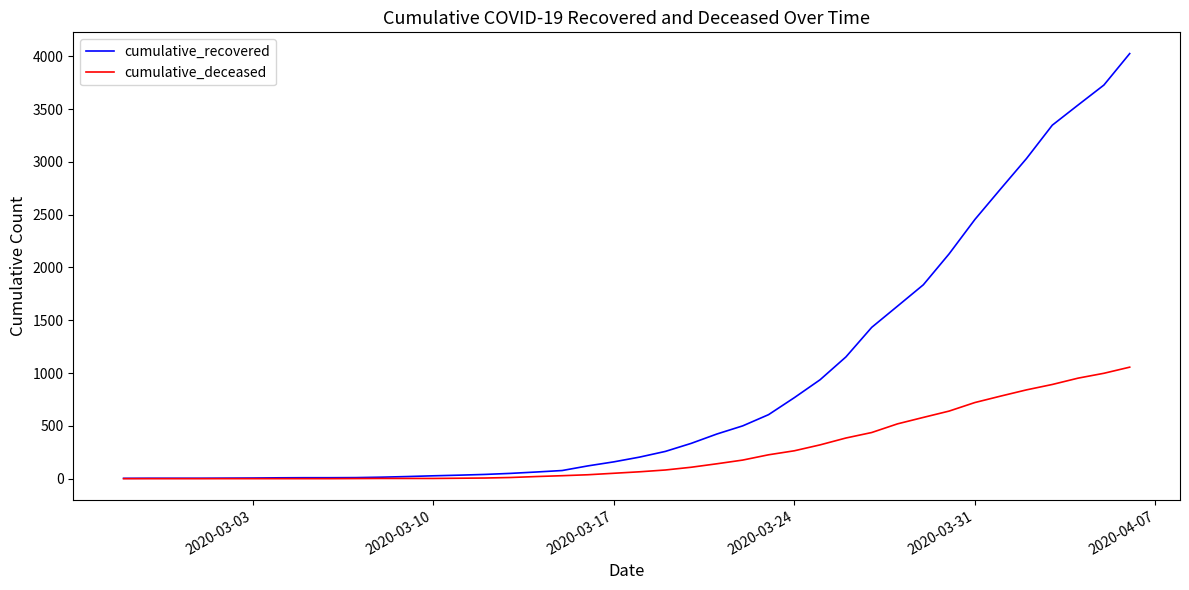

What is the highest value of the cumulative_recovered series?

4026